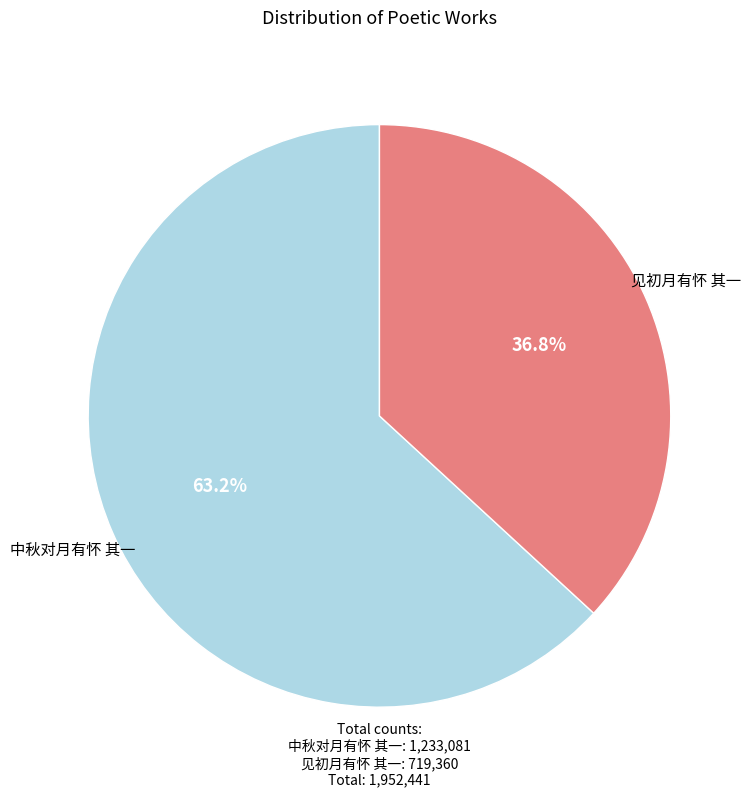

What is the majority slice?

中秋对月有怀 其一